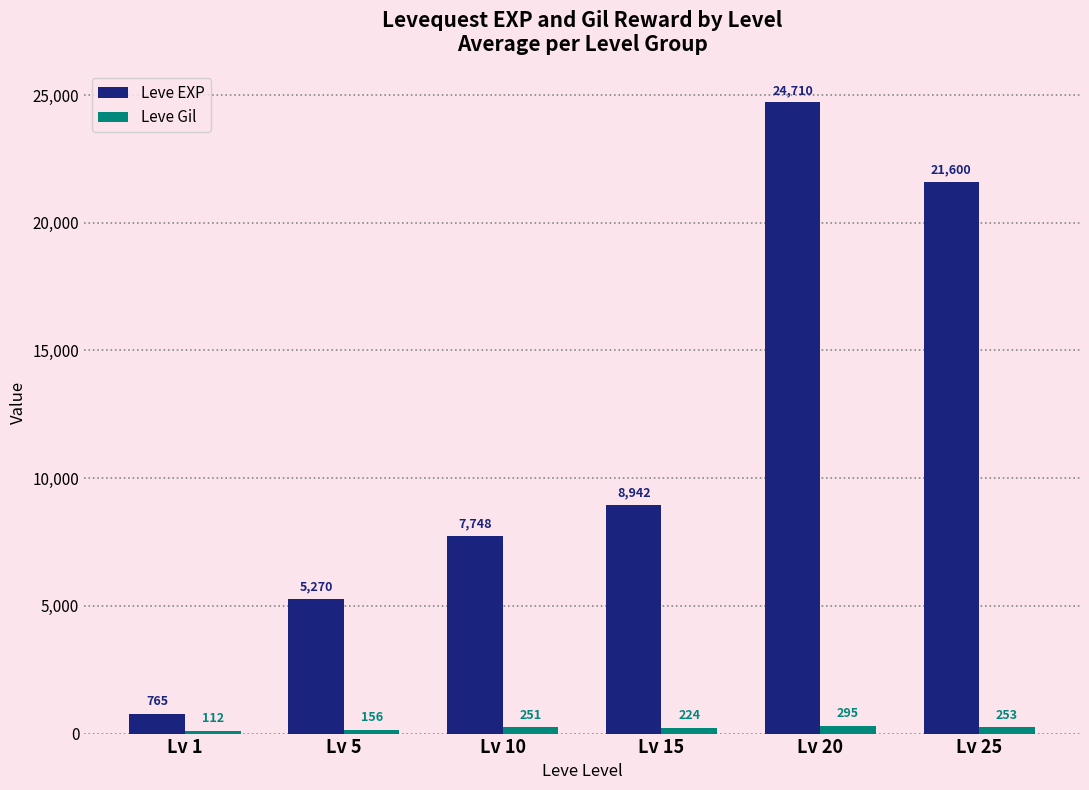

What value does the Leve EXP series have at Lv 20, to the nearest 10?

24710